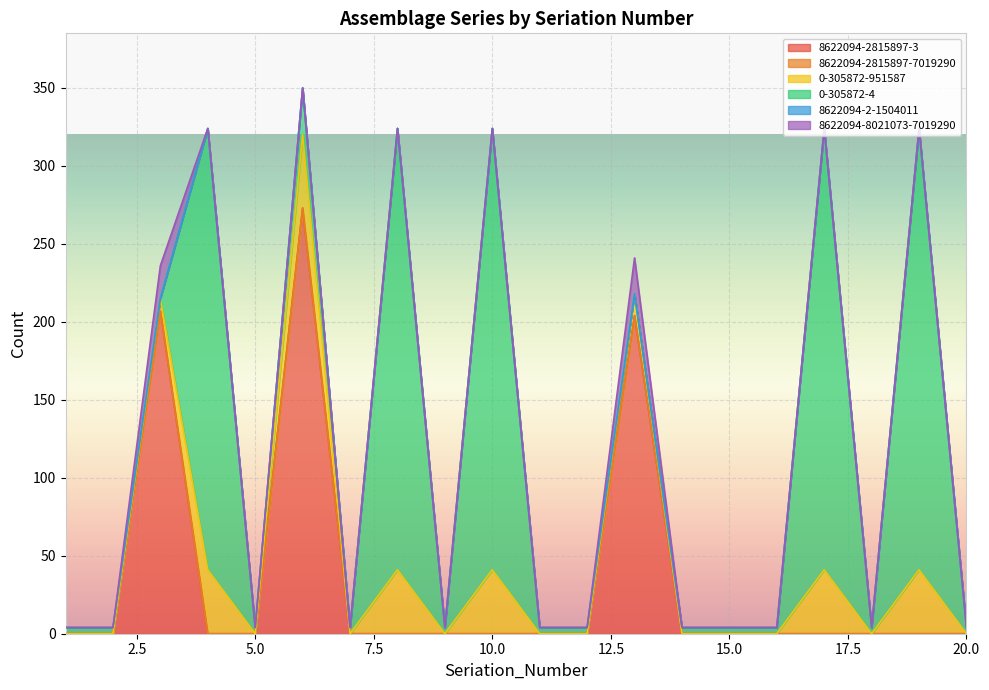

Which has a higher value, 11 or 13?

13